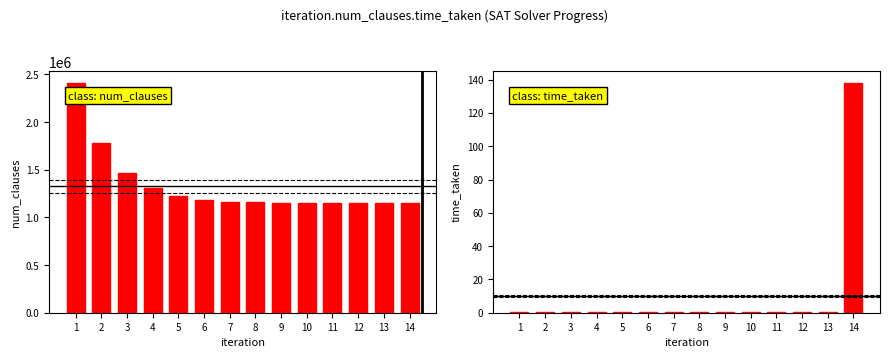

Which has a higher value, 14 or 1?

1